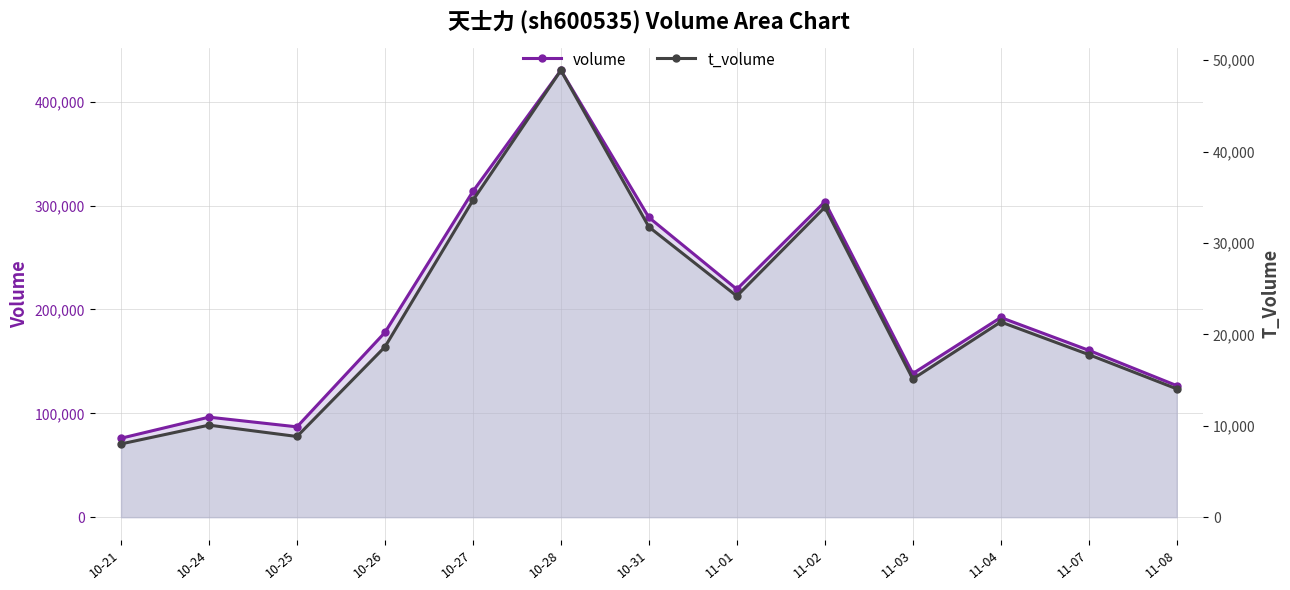

Does the chart have visible grid lines?

Yes